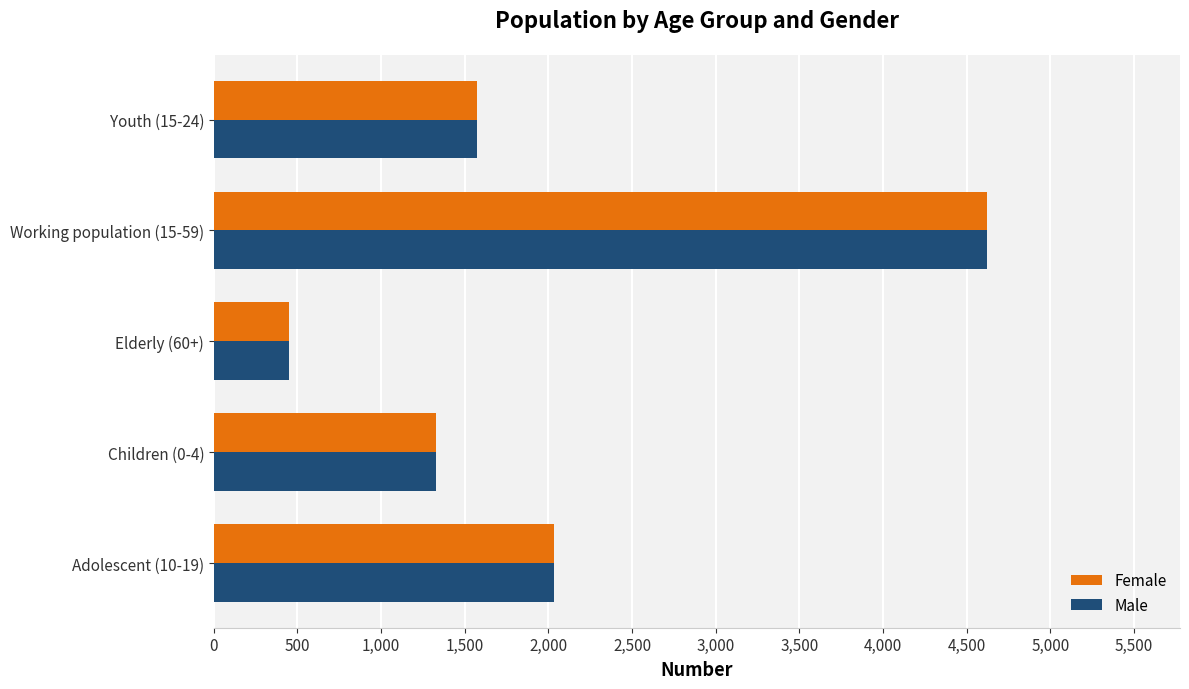

Which category has the lowest value across all series?

Elderly (60+)